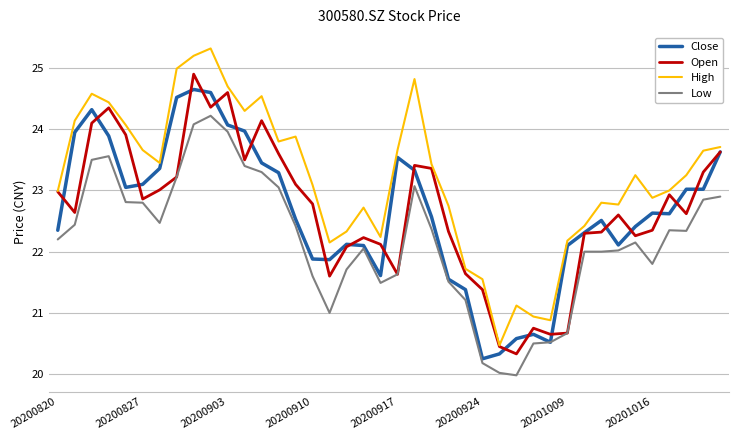

True or false: High and Low cross at least once.

False